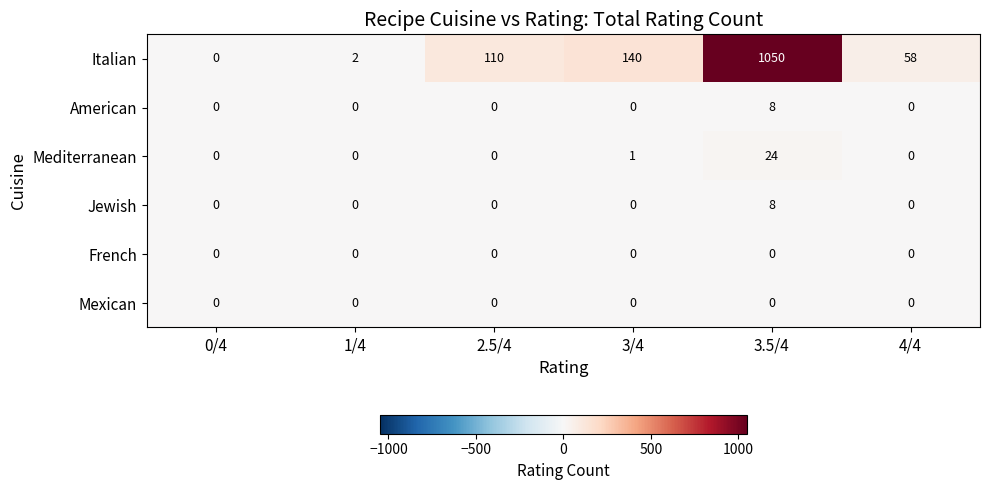

At which label is Mediterranean closest to 12?

3/4